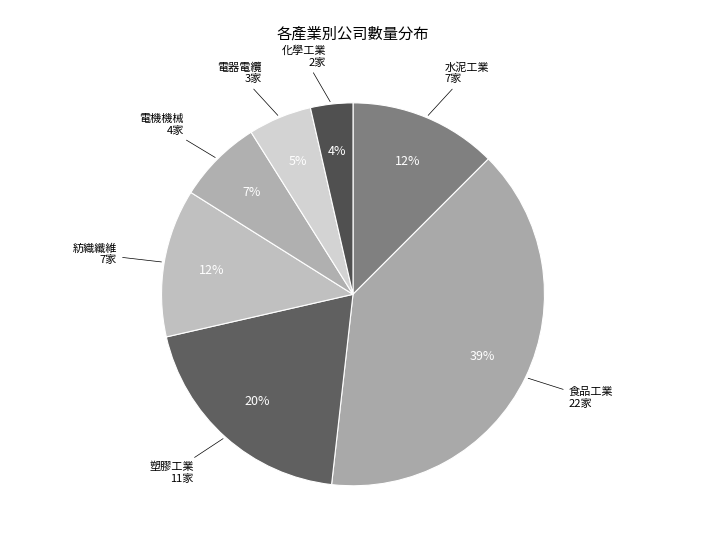

Count the number of slices in the pie.

7